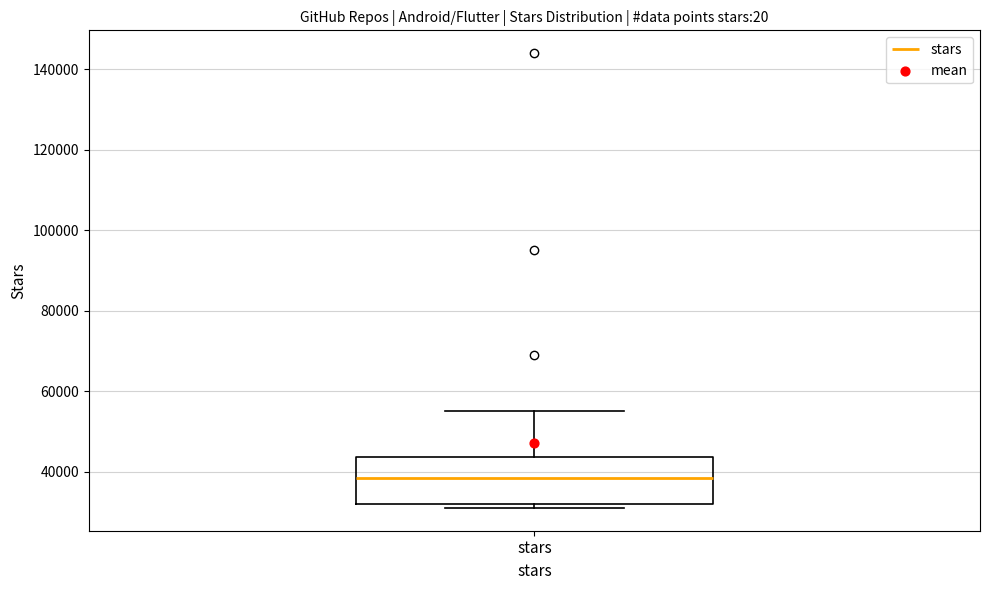

Read this box plot against the y-axis: the position of the median line, the range covered by the box, and the ends of both whiskers. The values are not printed on the chart, so give them approximately, as read against the axis.

median 38000, box 32000 to 44000, whiskers 32000 (just below the box's lower edge) to 56000